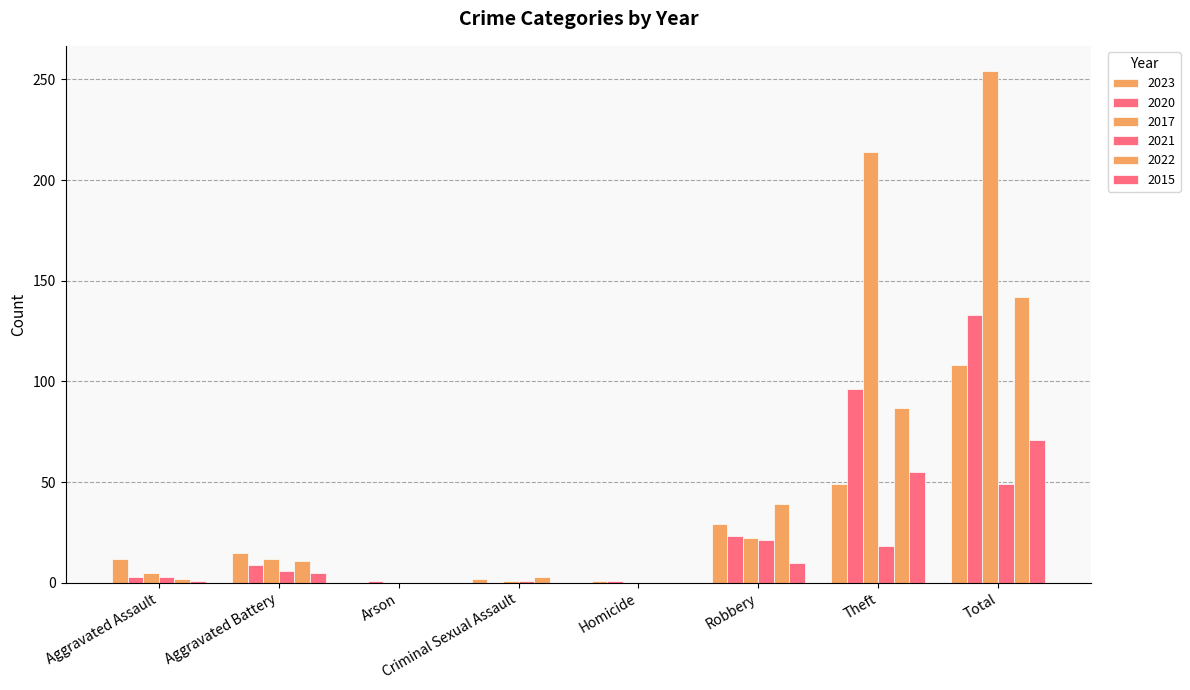

How many distinct data groups are displayed?

6